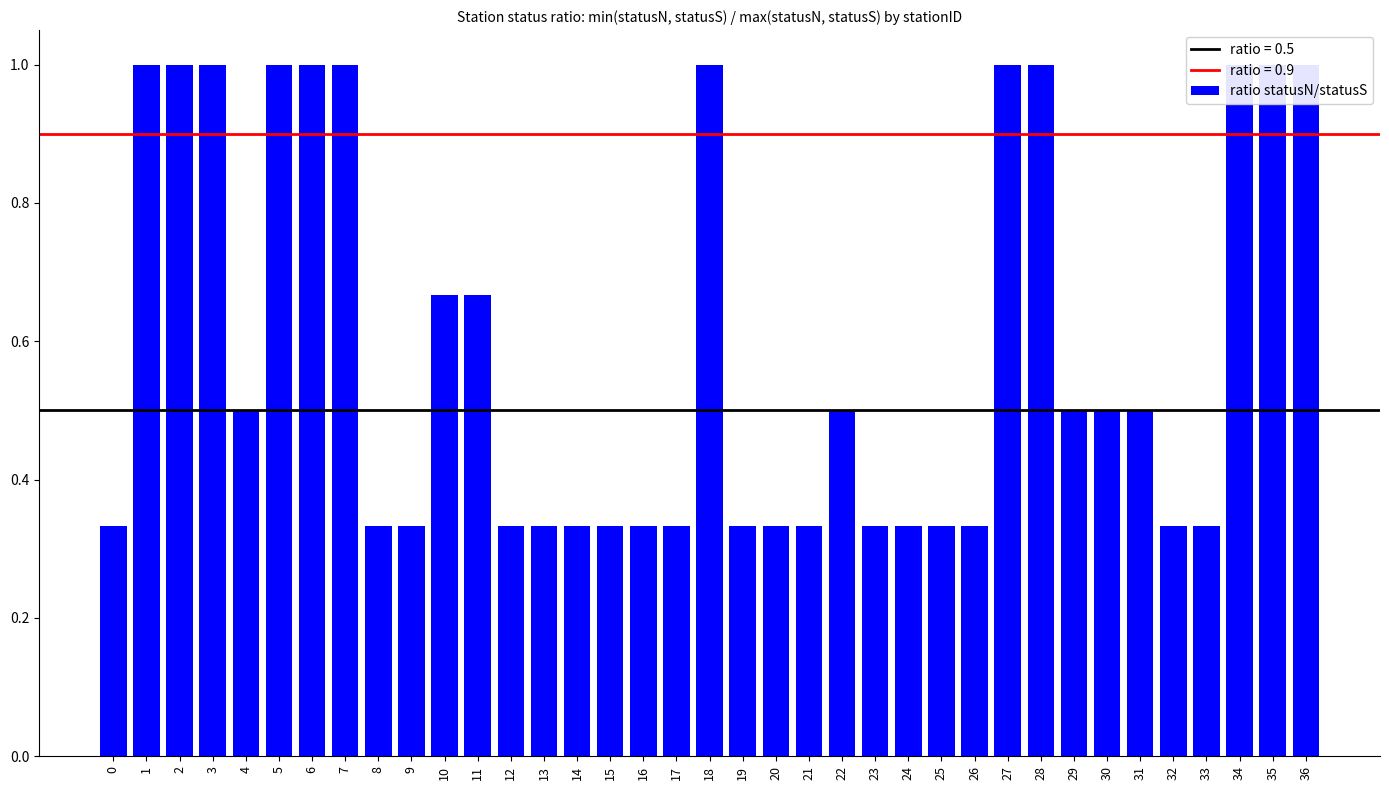

Rank the categories by value from highest to lowest.

1, 2, 3, 5, 6, 7, 18, 27, 28, 34, 35, 36, 10, 11, 4, 22, 29, 30, 31, 0, 8, 9, 12, 13, 14, 15, 16, 17, 19, 20, 21, 23, 24, 25, 26, 32, 33